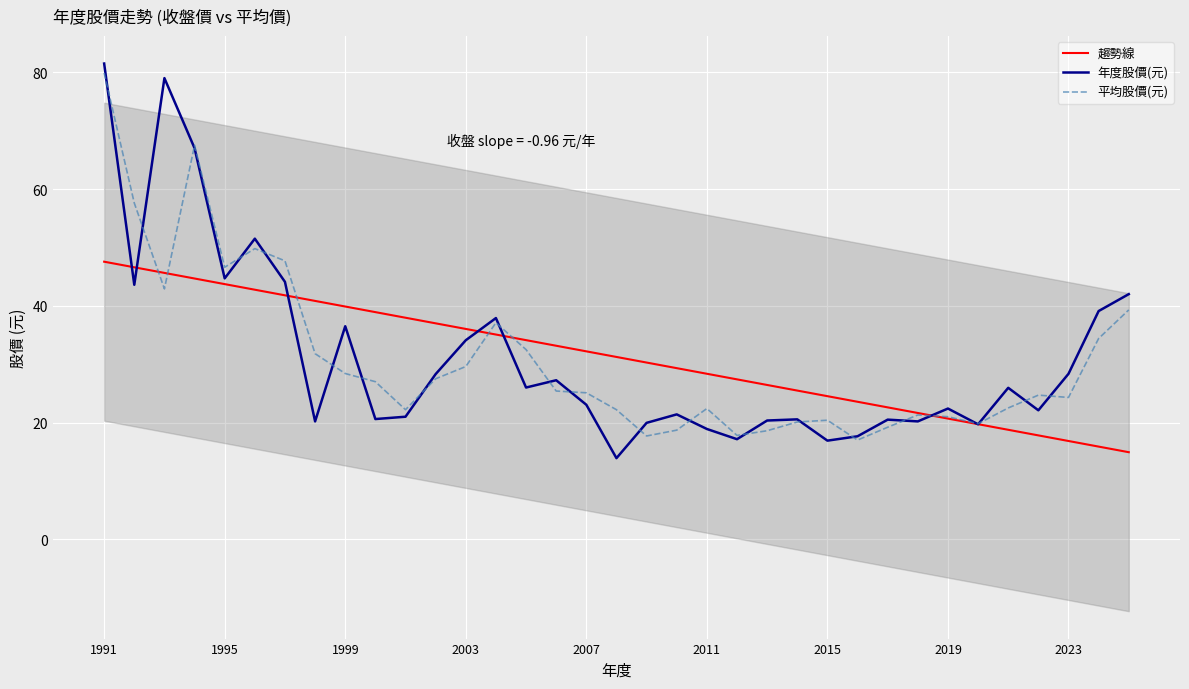

Is it true that 年度股價(元) equals 11.4 at 10?

False